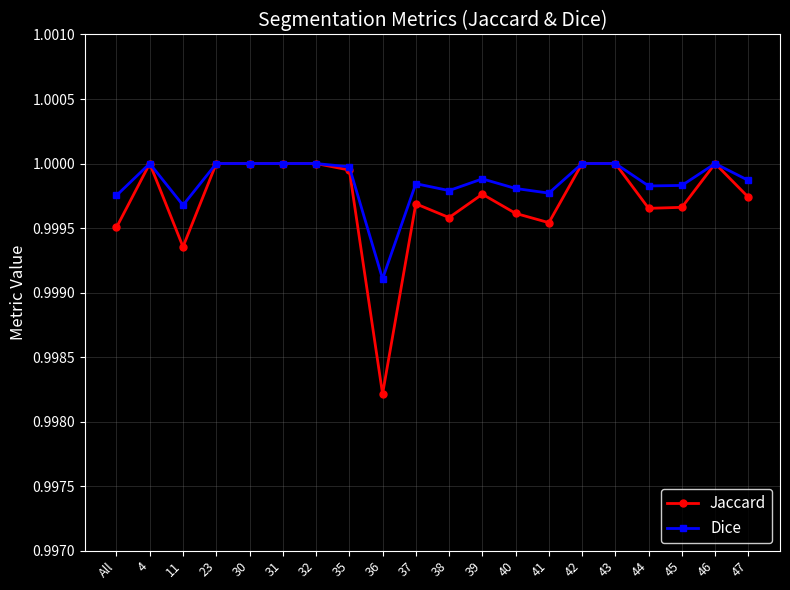

Where is Jaccard nearest to the value 0?

36